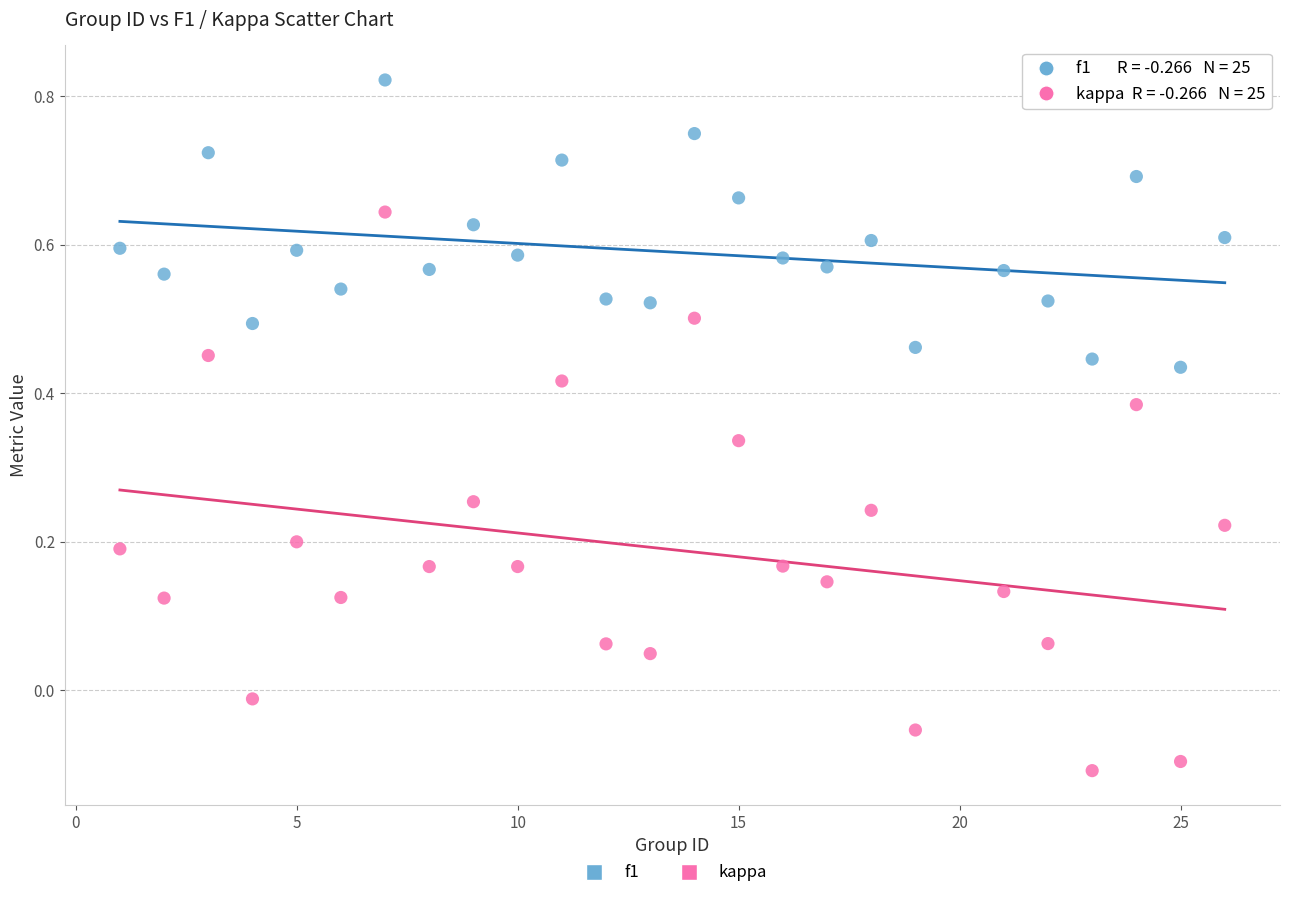

Across all data points, what is the range of X values (max minus min)?

25.0